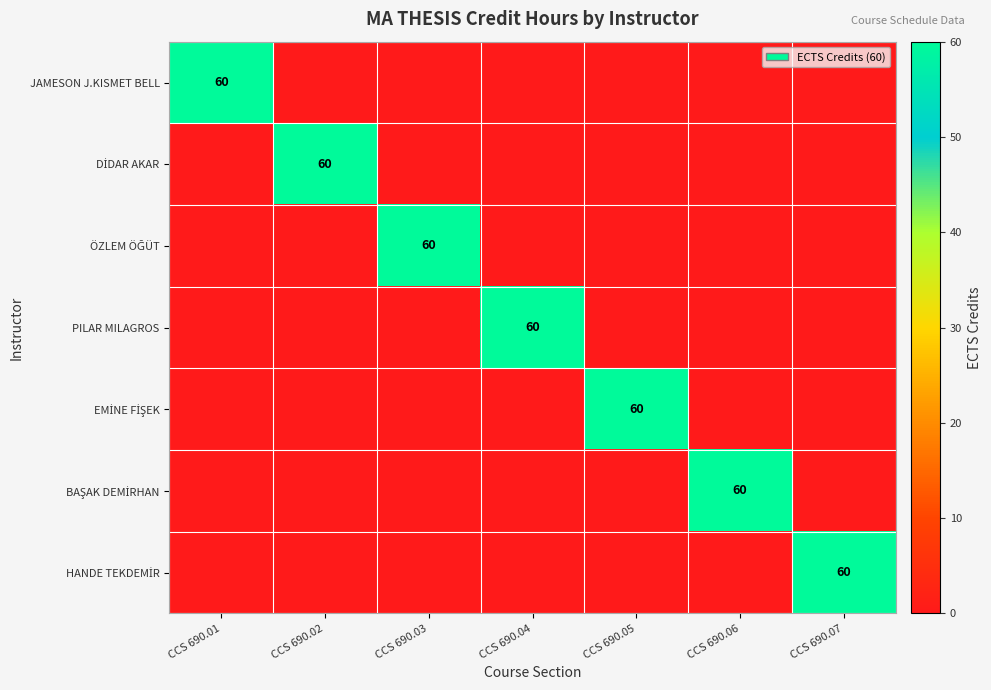

What is the greatest value displayed?

60